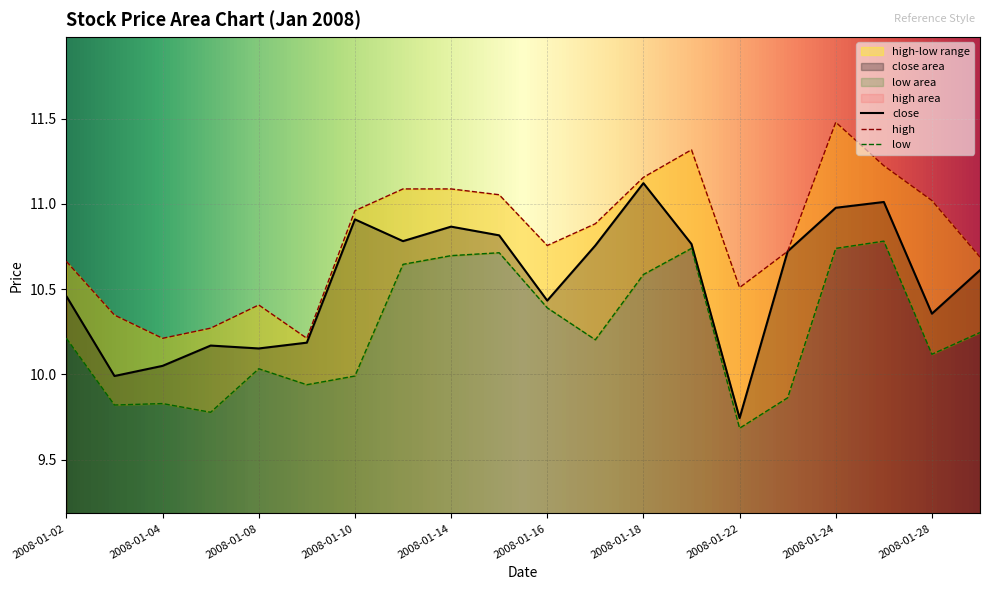

What is the difference between the high values at 2008-01-08 and 2008-01-10?

0.6